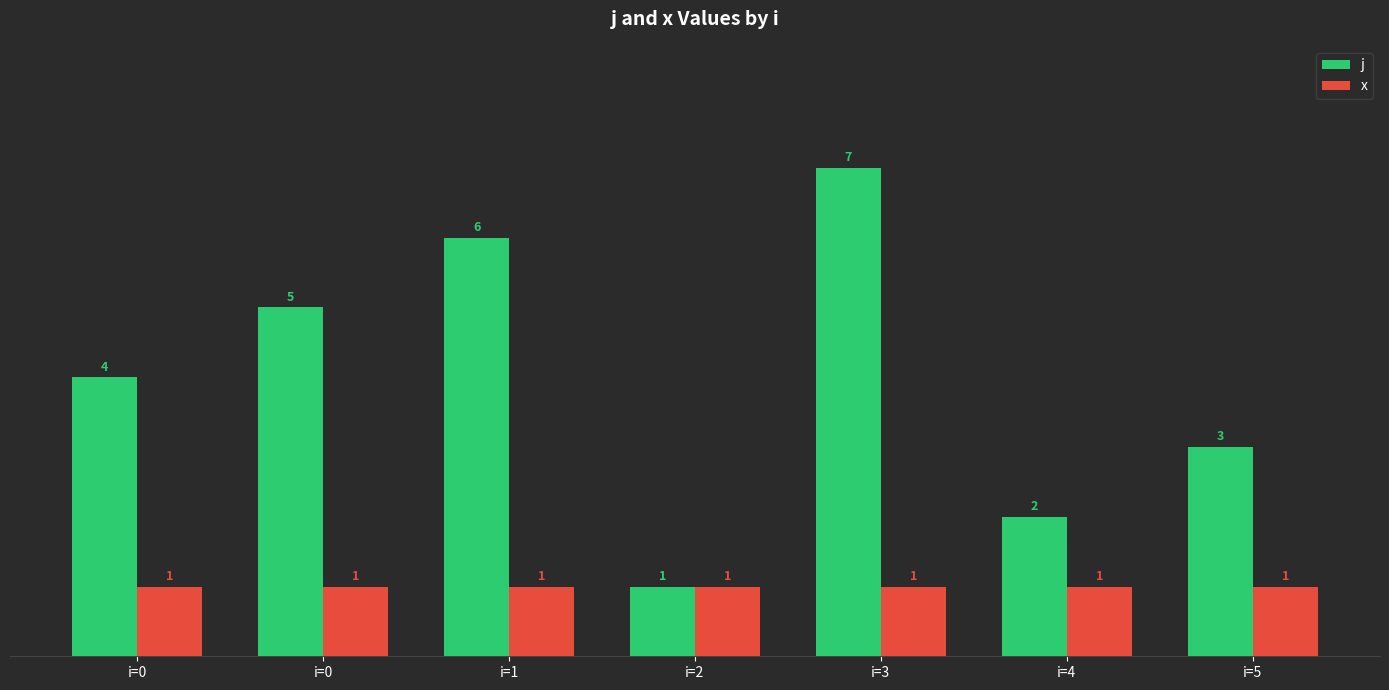

How many bars are there in total?

14